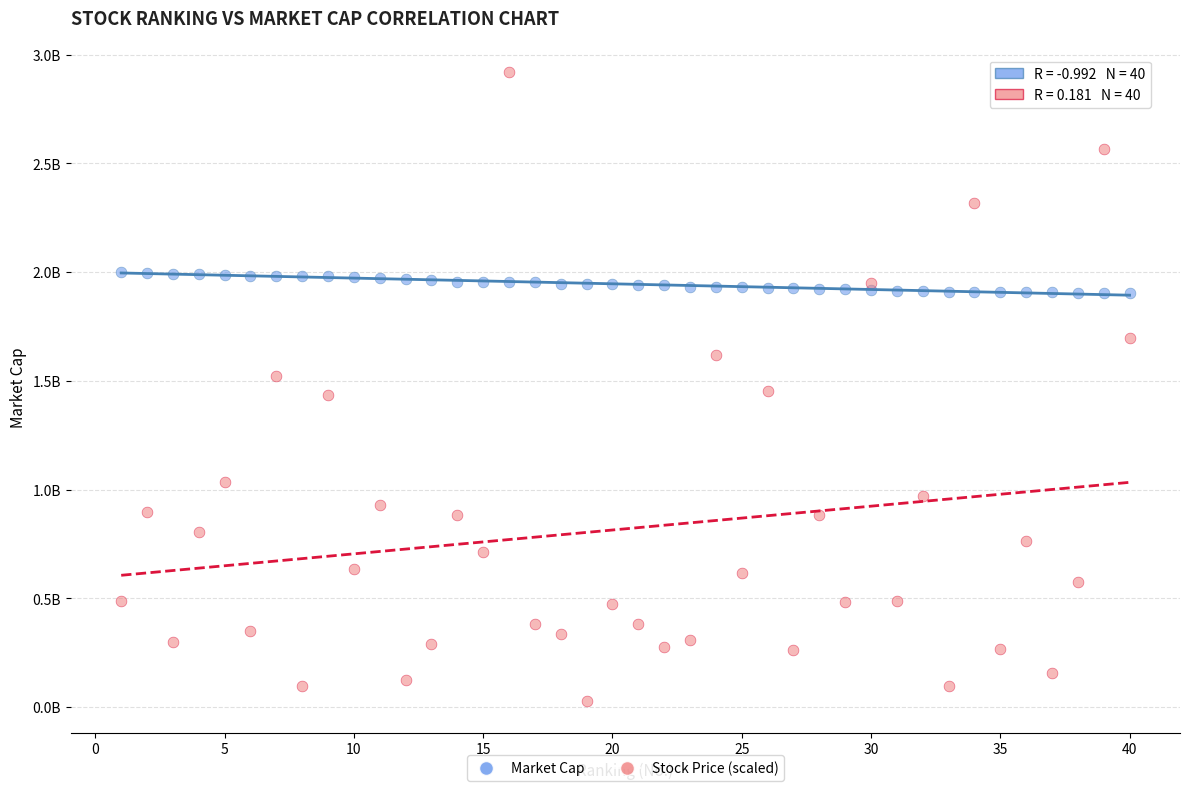

Which series reaches the minimum Y coordinate?

Stock Price (scaled)